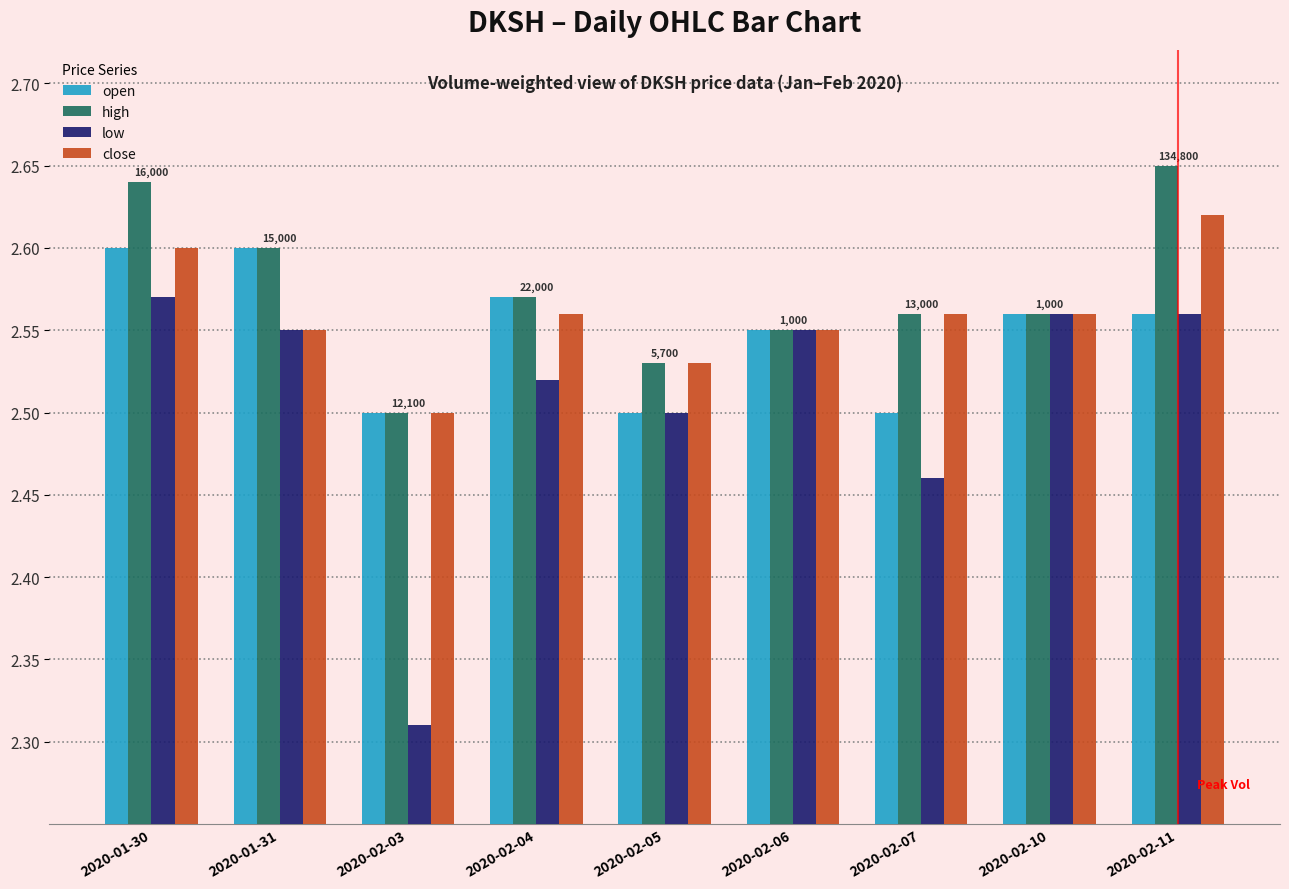

What is the sum of all low values?

22.6